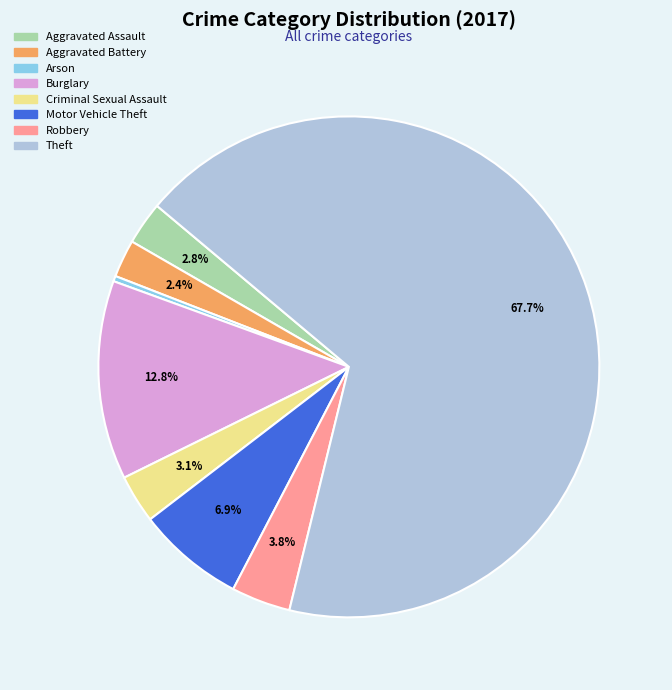

To the nearest percent, what percentage of the pie is Aggravated Assault?

3%